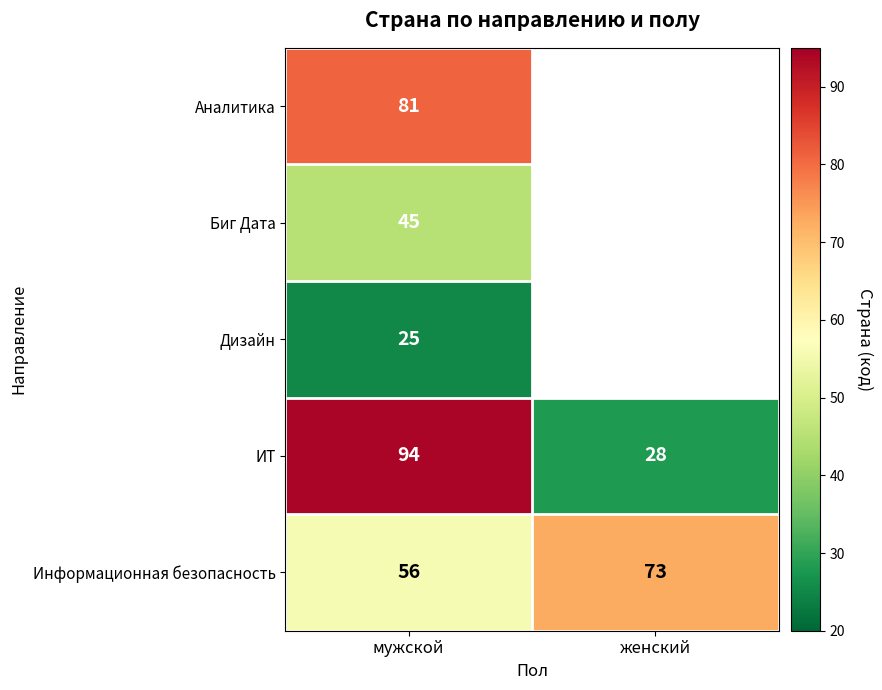

Rank the categories by Информационная безопасность value from highest to lowest.

женский, мужской